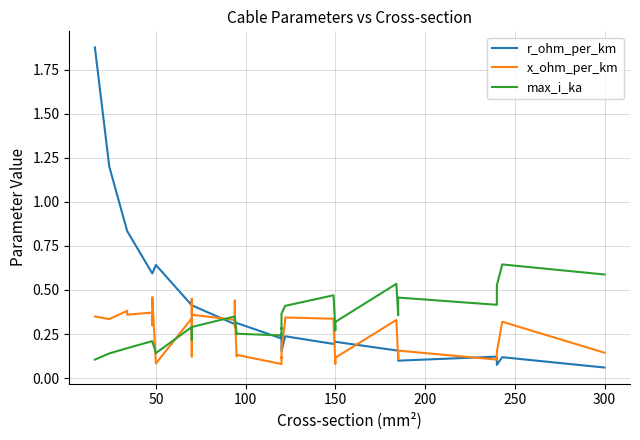

Is the value of r_ohm_per_km at 350 greater than the value of max_i_ka at 38?

No